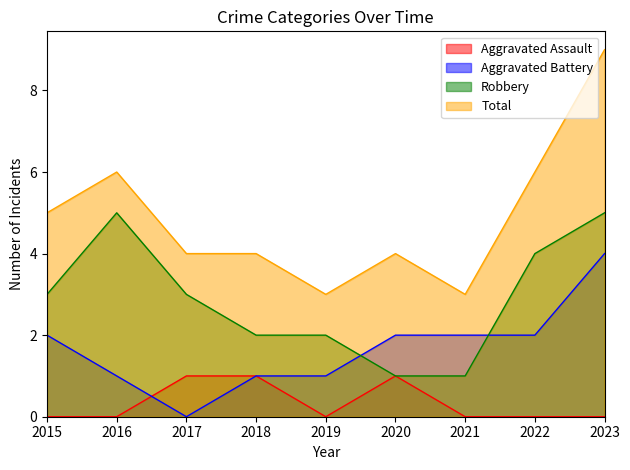

How many distinct data groups are displayed?

4